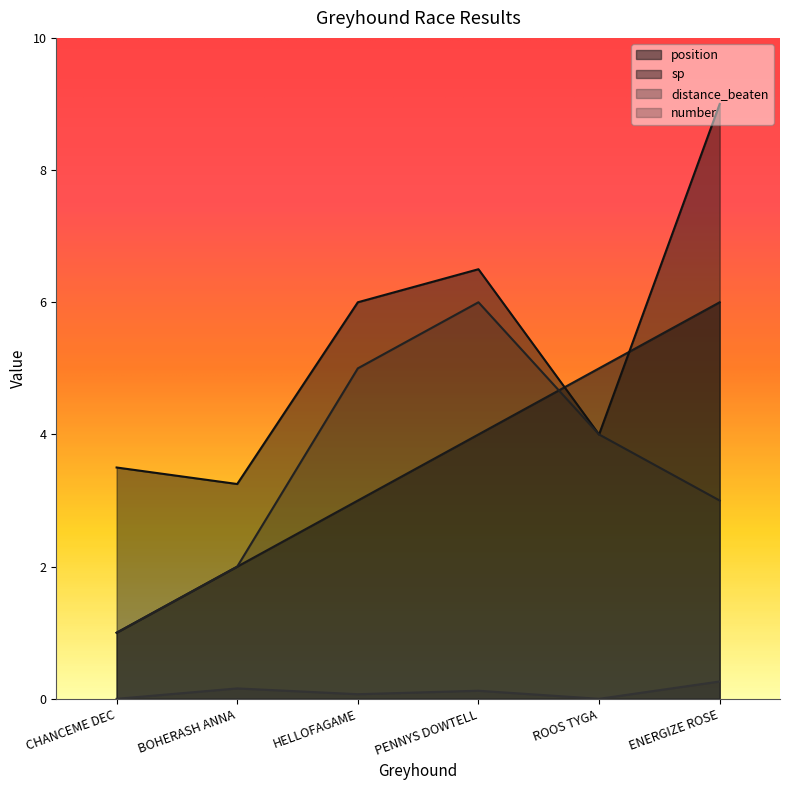

What is the maximum value shown in the chart?

9.0